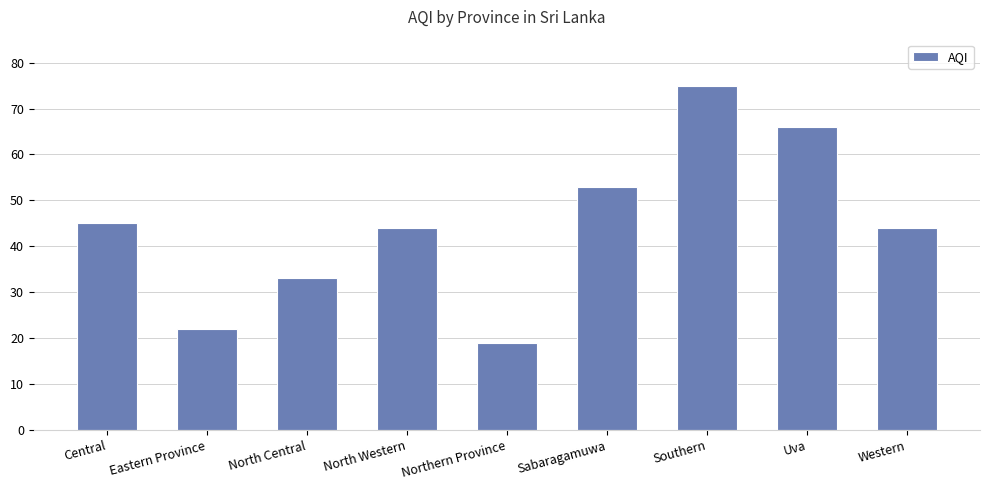

Approximately how many times larger is the value at Sabaragamuwa compared to Southern?

0.7